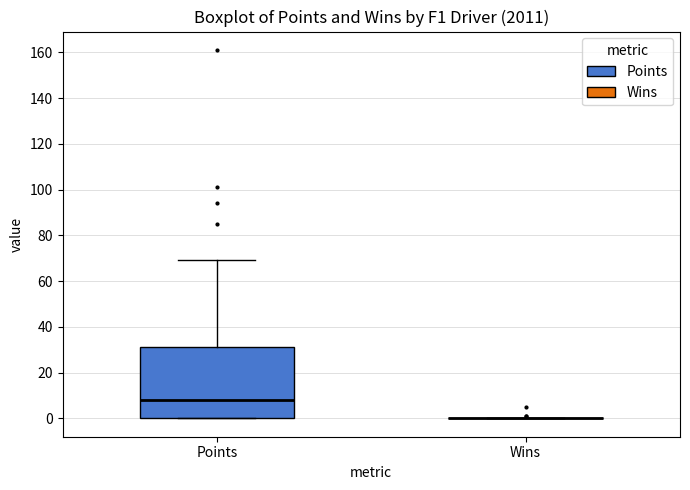

Reading left to right, read every box against the y-axis: the position of its median line, the range the box covers, and the ends of its whiskers. The values are not printed on the chart, so give them approximately, as read against the axis.

Points: median 8, box 0 to 32, whiskers 0 to 70
Wins: box collapsed to a line at 0, whiskers 0 to 0